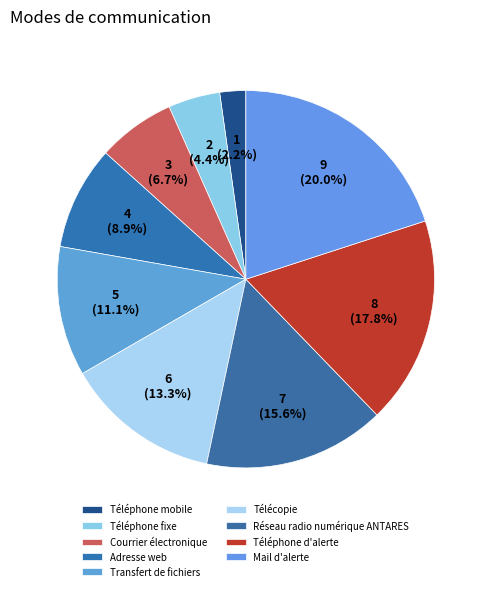

Is it true that Téléphone d'alerte is 18% of the pie?

True